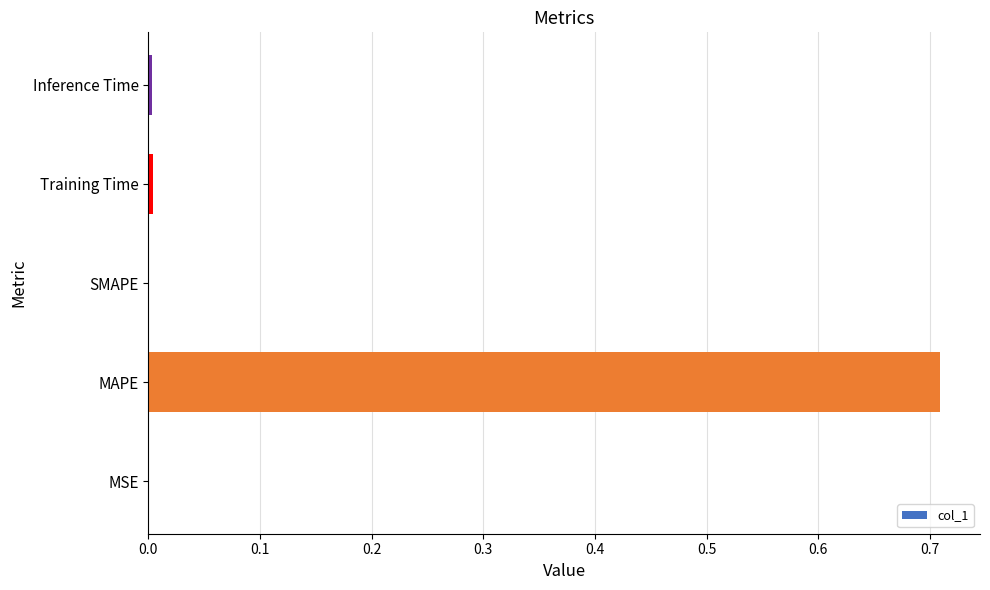

Count the number of categories in the chart.

5